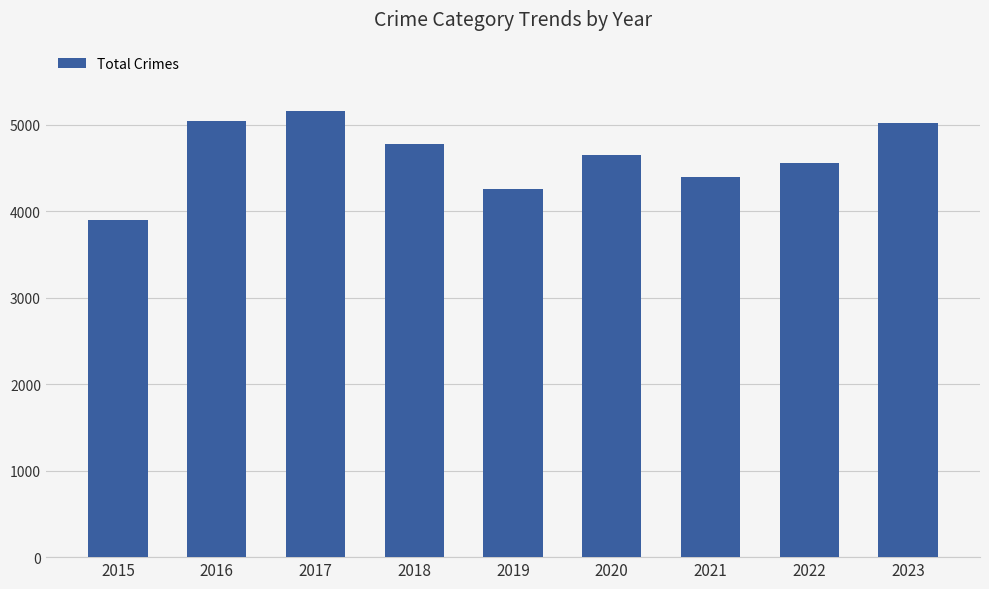

What is the greatest value displayed?

5153